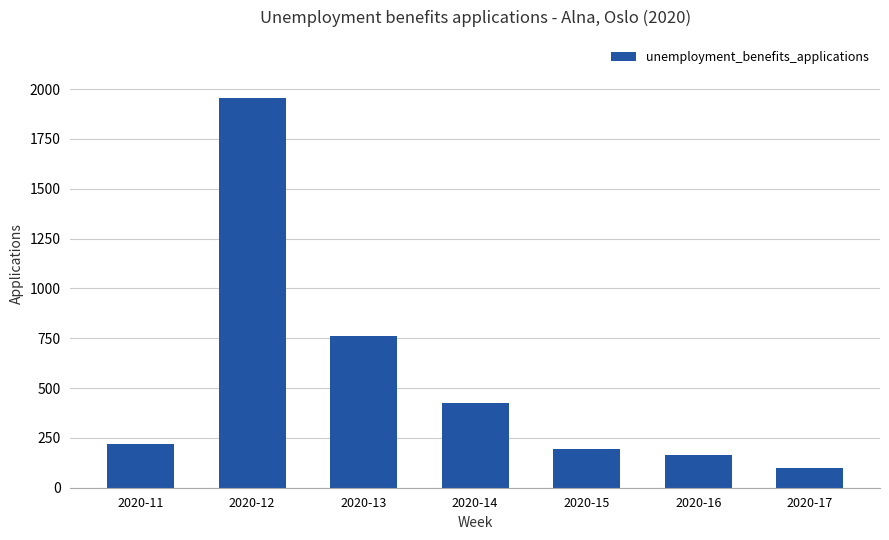

List the labels in order of value, largest first.

2020-12, 2020-13, 2020-14, 2020-11, 2020-15, 2020-16, 2020-17